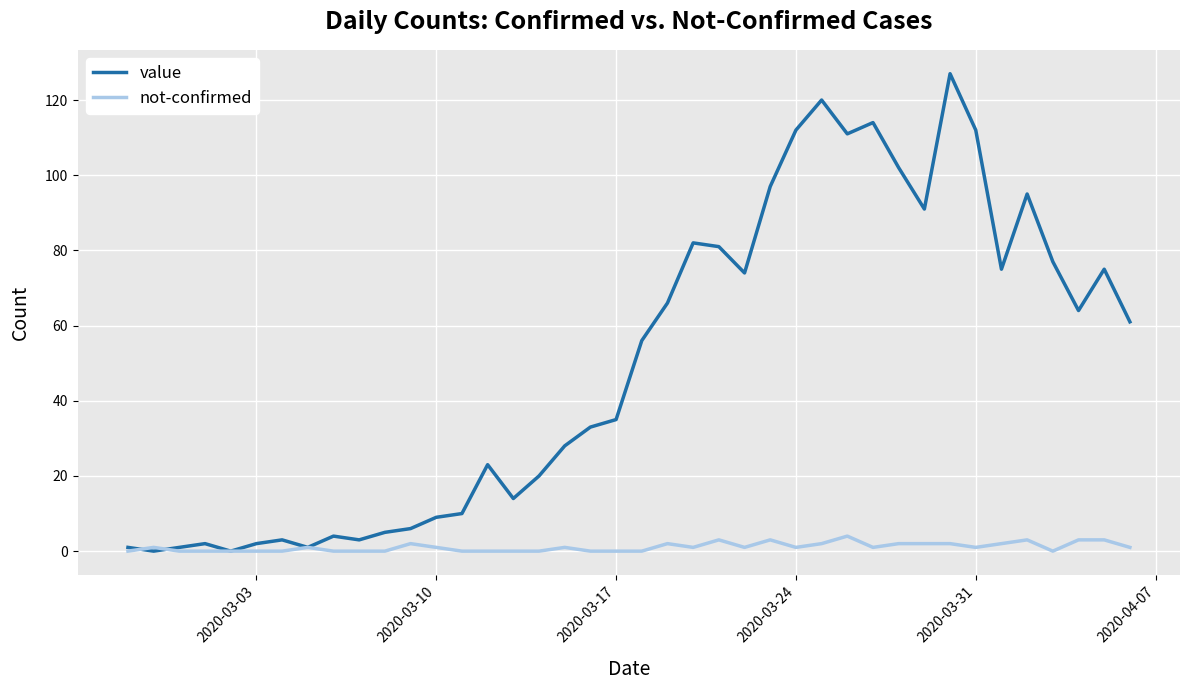

Reading right to left, what are all the values shown in this chart?

value: 61	75	64	77	95	75	112	127	91	102	114	111	120	112	97	74	81	82	66	56	35	33	28	20	14	23	10	9	6	5	3	4	1	3	2	0	2	1	0	1
not-confirmed: 1	3	3	0	3	2	1	2	2	2	1	4	2	1	3	1	3	1	2	0	0	0	1	0	0	0	0	1	2	0	0	0	1	0	0	0	0	0	1	0